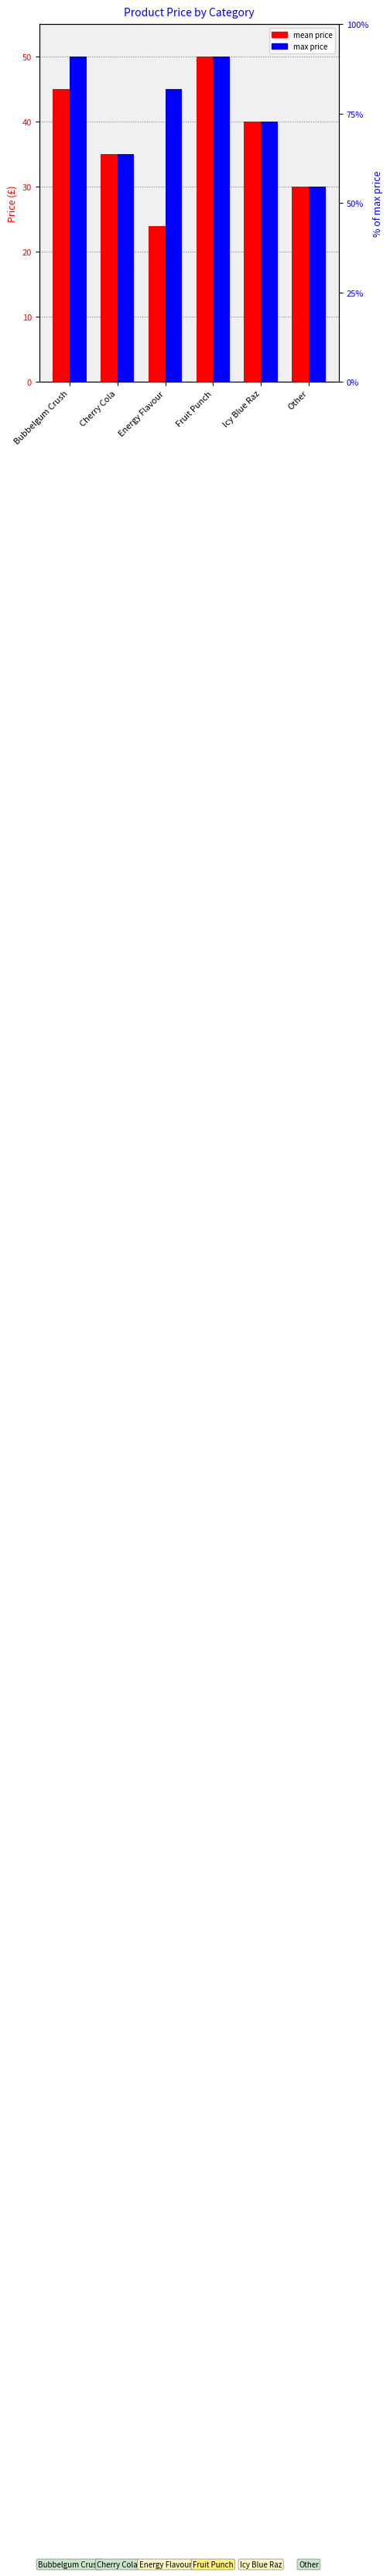

List the series in order of their overall mean, highest first.

productPrice (max), productPrice (mean)